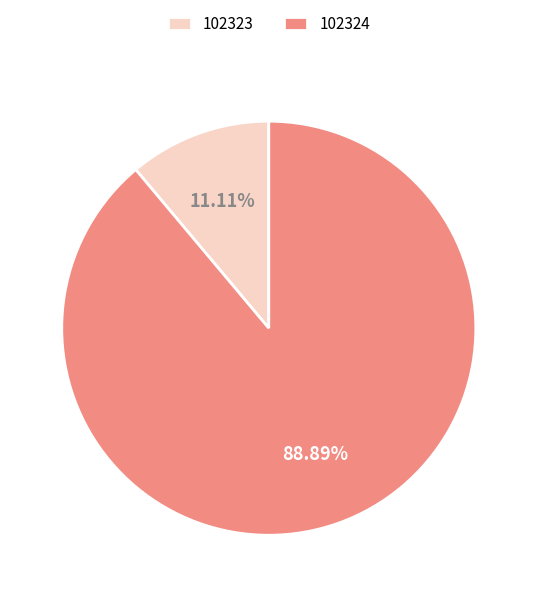

Is the sum of 102324 and 102323 greater than half?

Yes